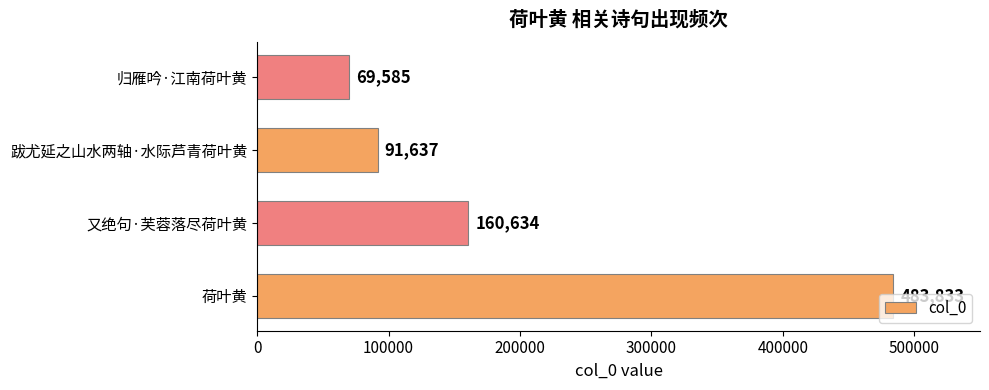

What is the difference between the maximum and minimum values?

414248